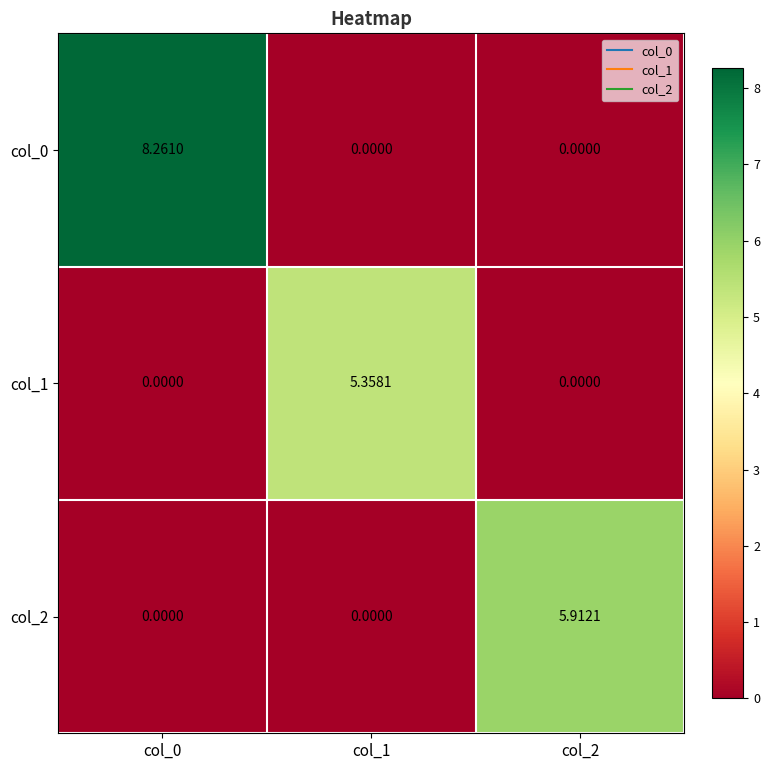

Is the value of col_0 at col_0 greater than the value of col_1 at col_1?

Yes